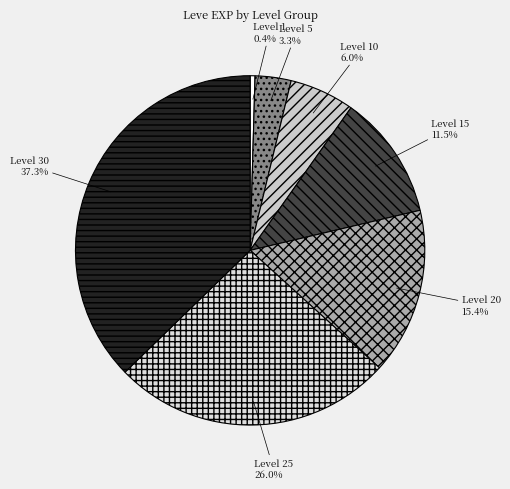

How many slices are in this pie chart?

7